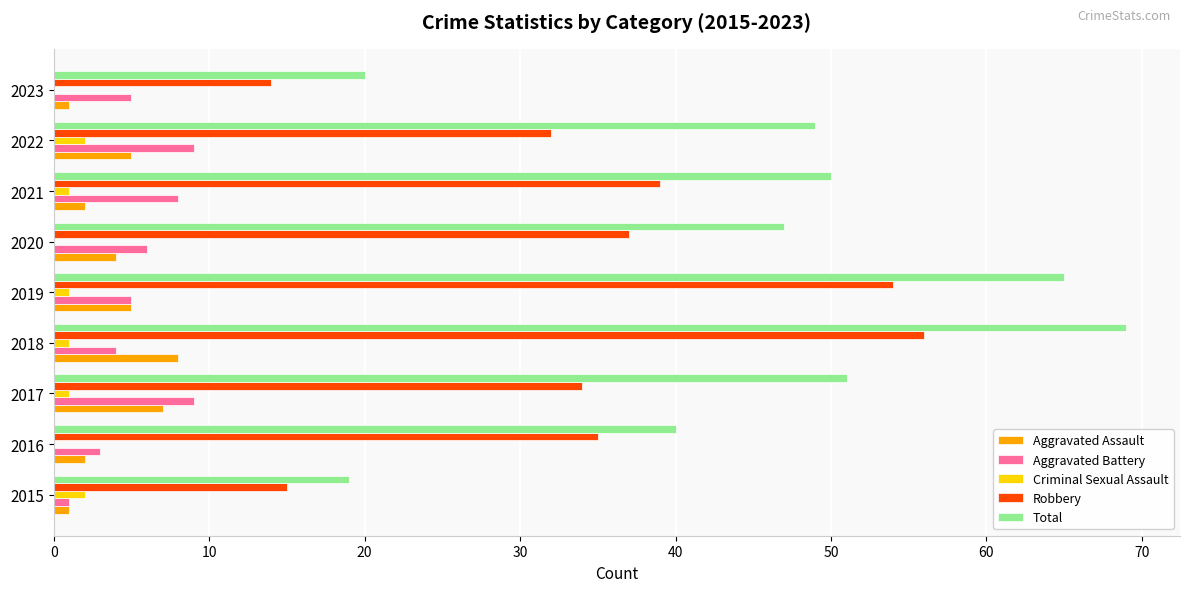

Is it true that Total equals 115 at 2019?

False